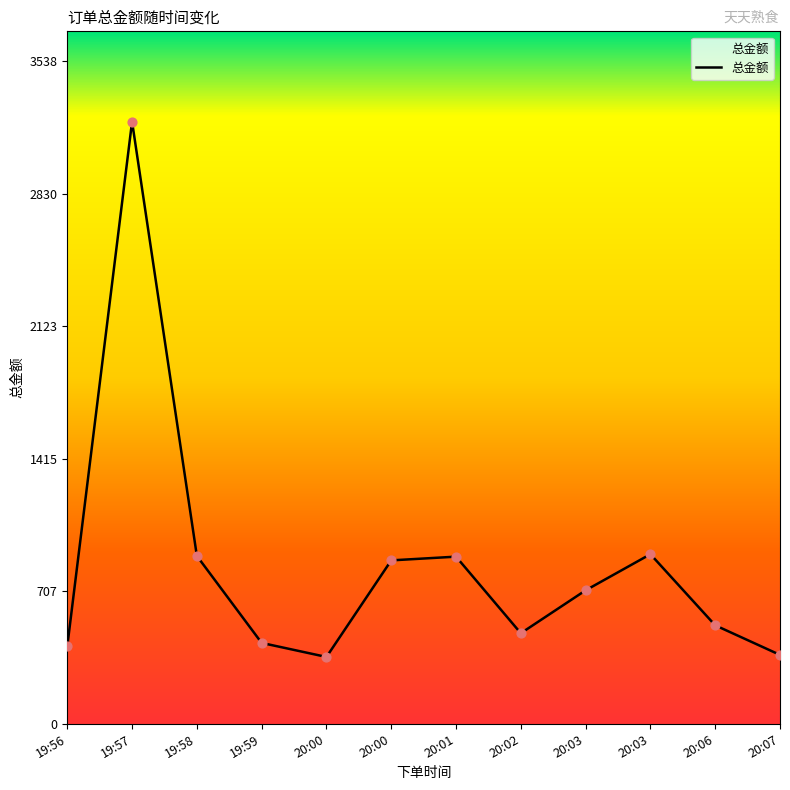

What is the ratio of the value at 20:01 to the value at 19:59?

2.1